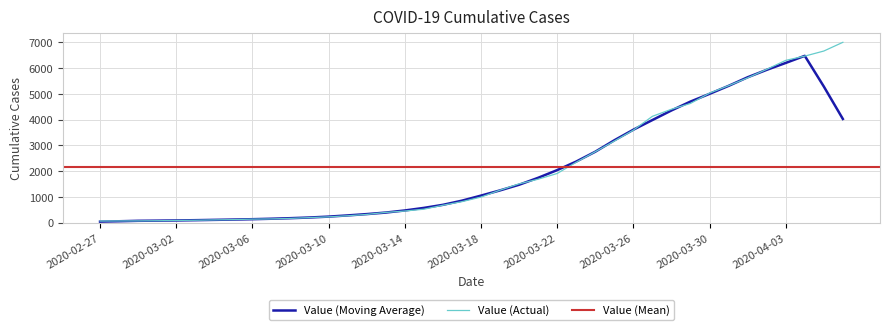

What is the sum of all values?

85677